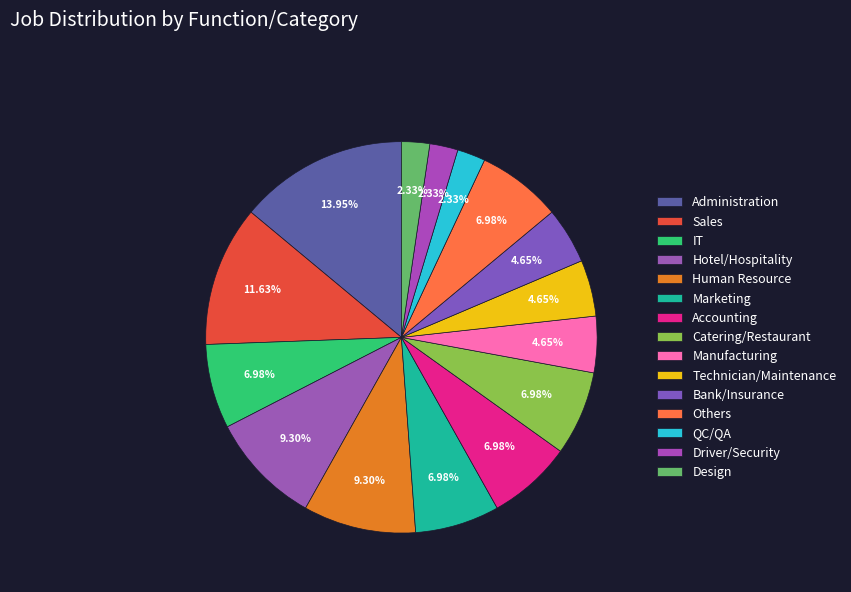

Which category has the biggest portion of the pie?

Administration